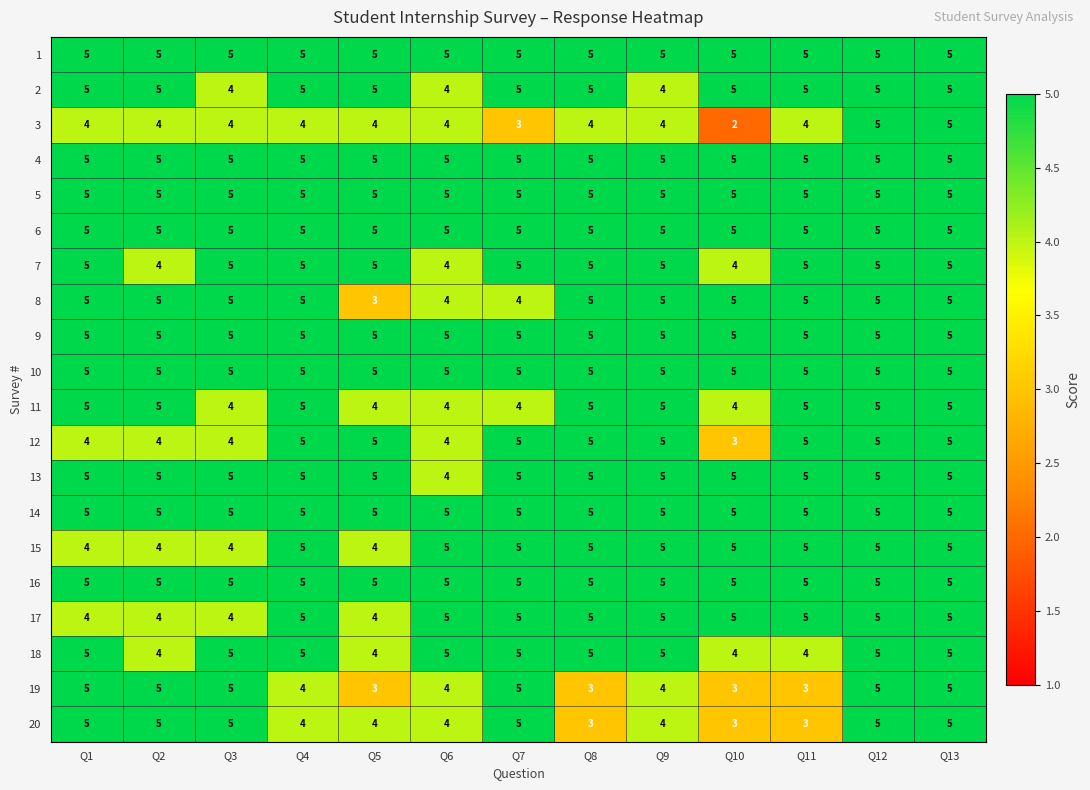

Which label corresponds to the smallest value in the chart?

Q10